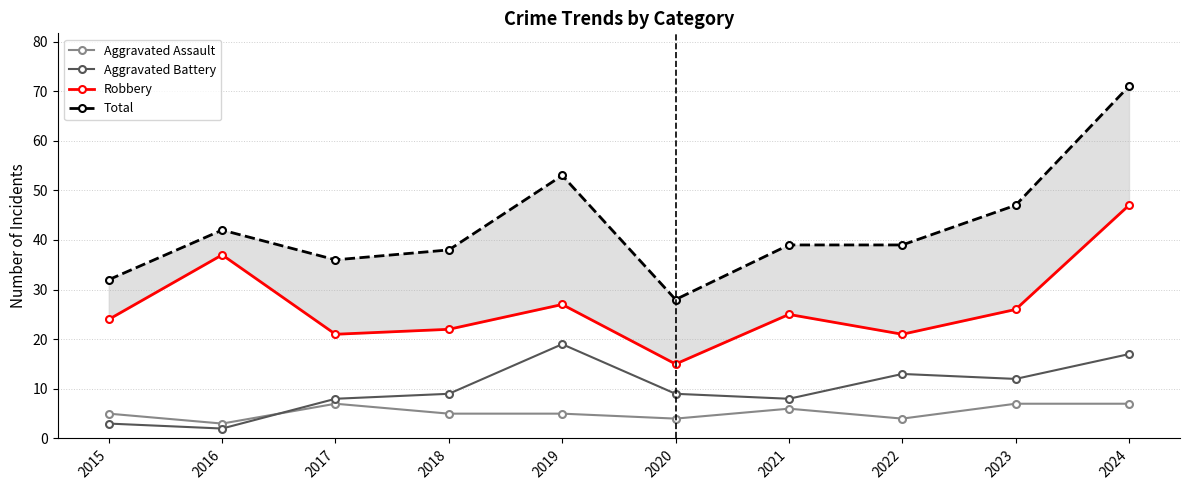

What are all the series names shown in the legend?

Aggravated Assault, Aggravated Battery, Robbery, Total